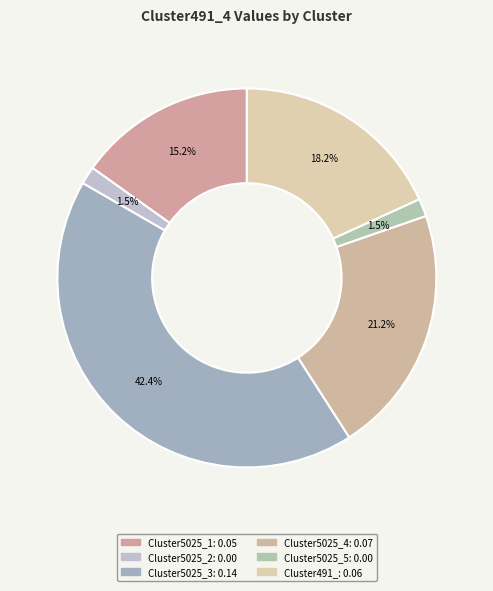

Is Cluster491_ the majority of the pie?

No